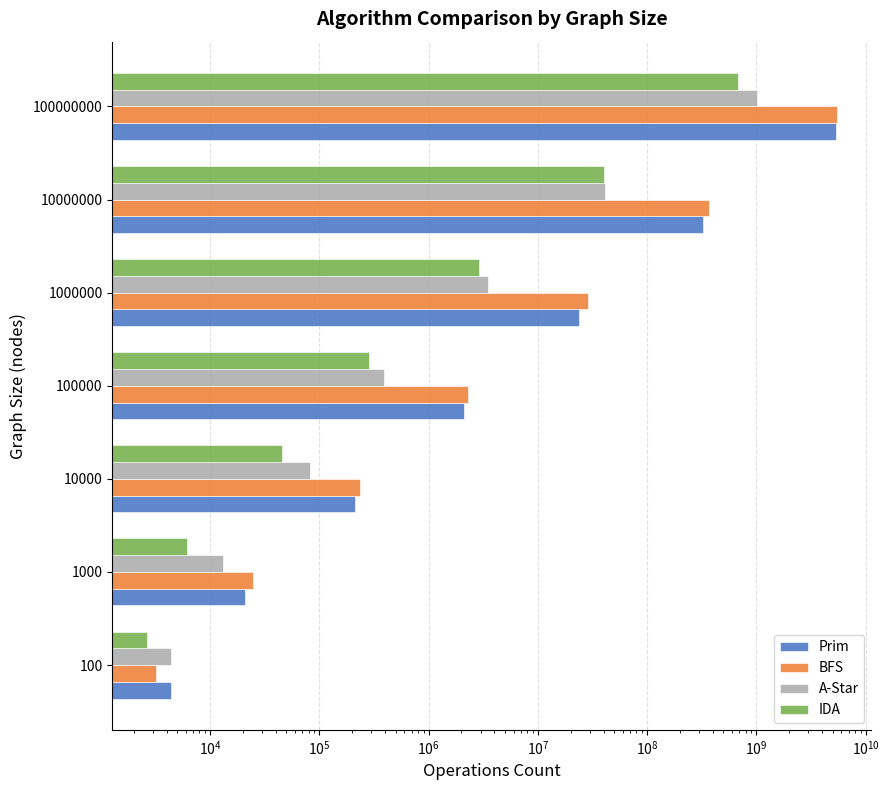

The value of IDA at 100 is 2634. True or false?

True